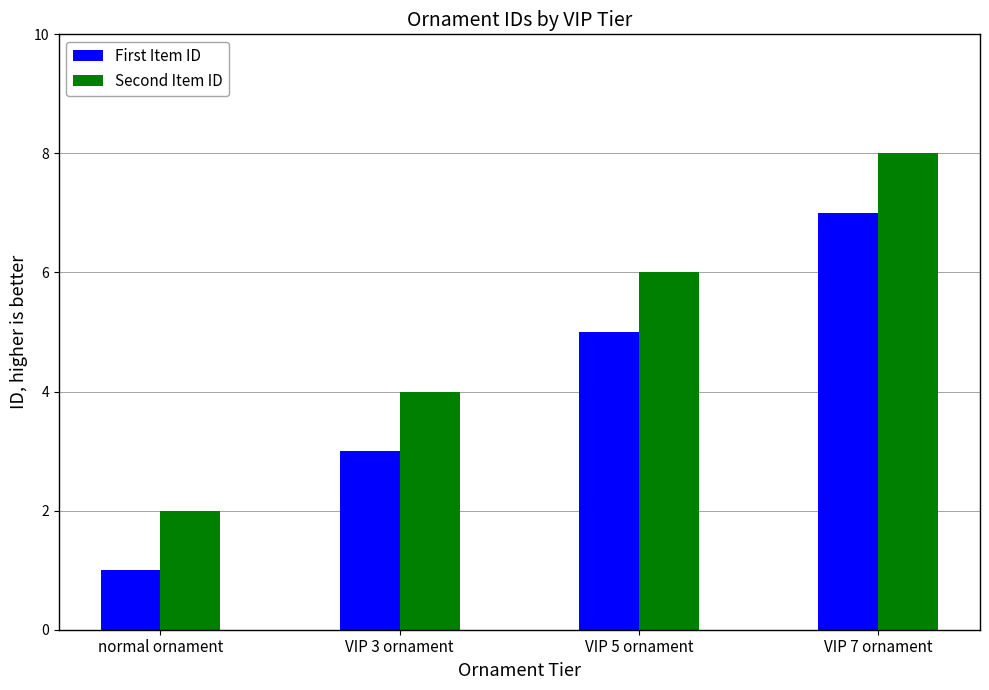

At which label is Second Item ID closest to 5?

VIP 3 ornament